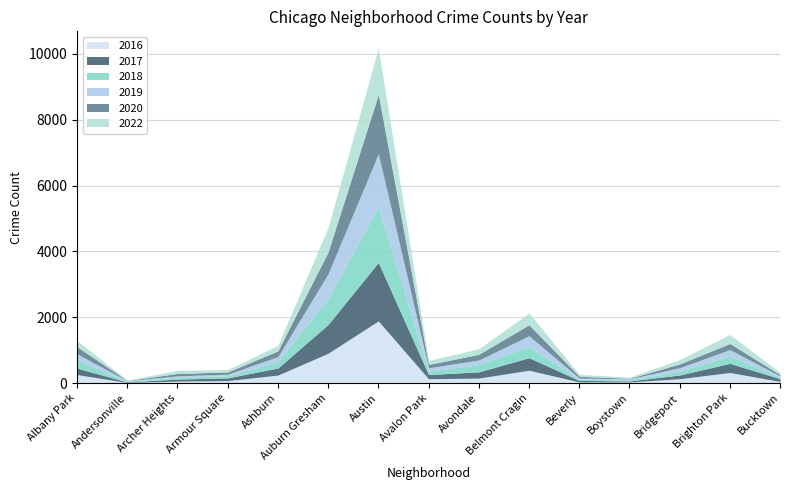

What value does the 2020 series have at Brighton Park, to the nearest 50?

200